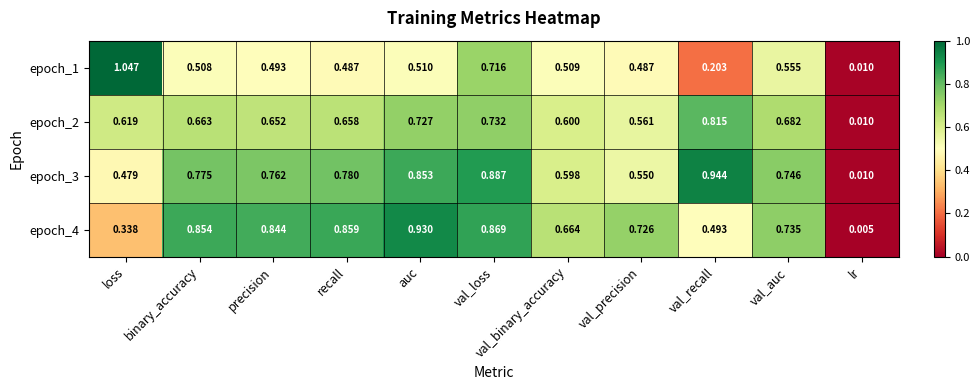

At how many categories does at least one series exceed 0?

11